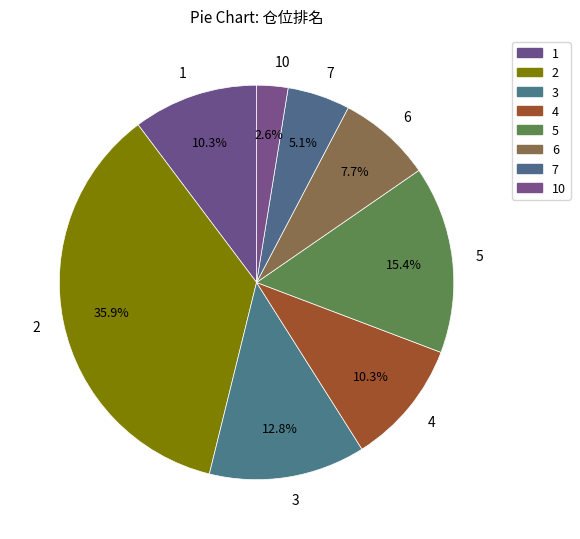

The 2 slice represents 36% of the pie. True or false?

True